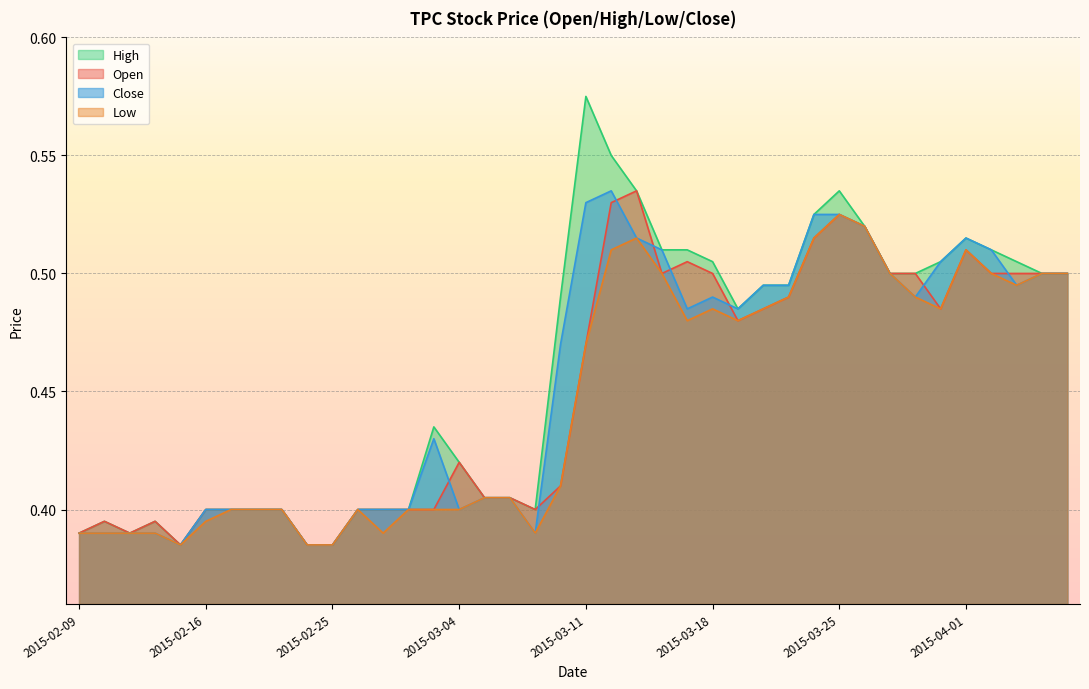

True or false: open has a value of 0.4 at 2015-02-17.

True